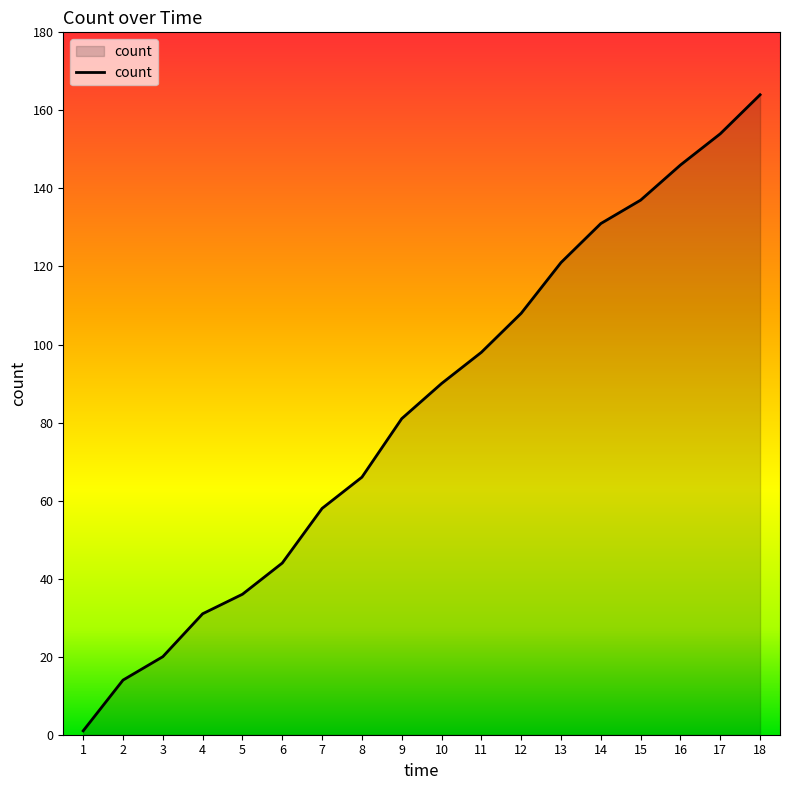

At which label is the value closest to 82?

9